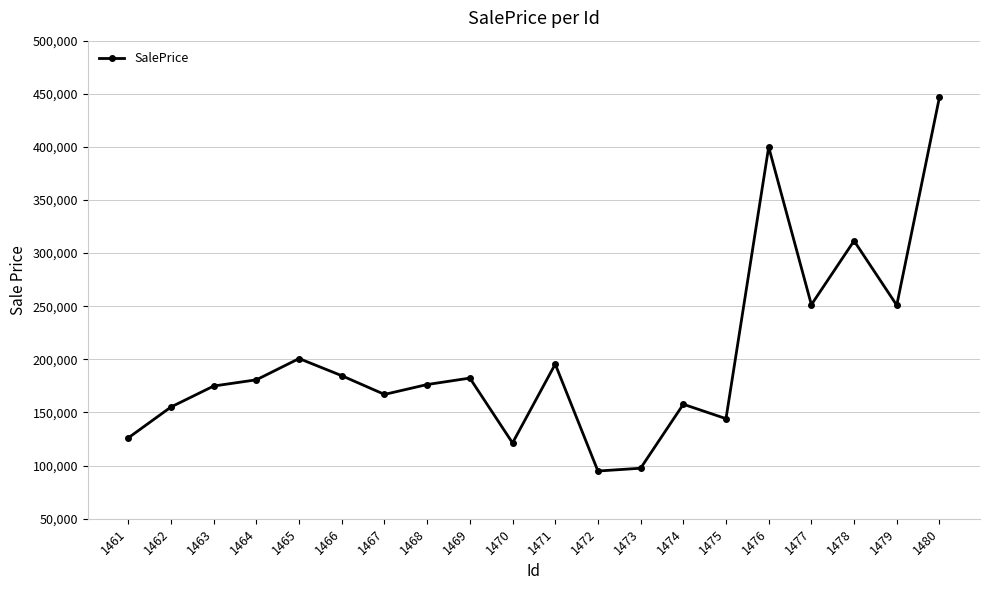

Approximately how many times larger is the value at 1472 compared to 1473?

1.0